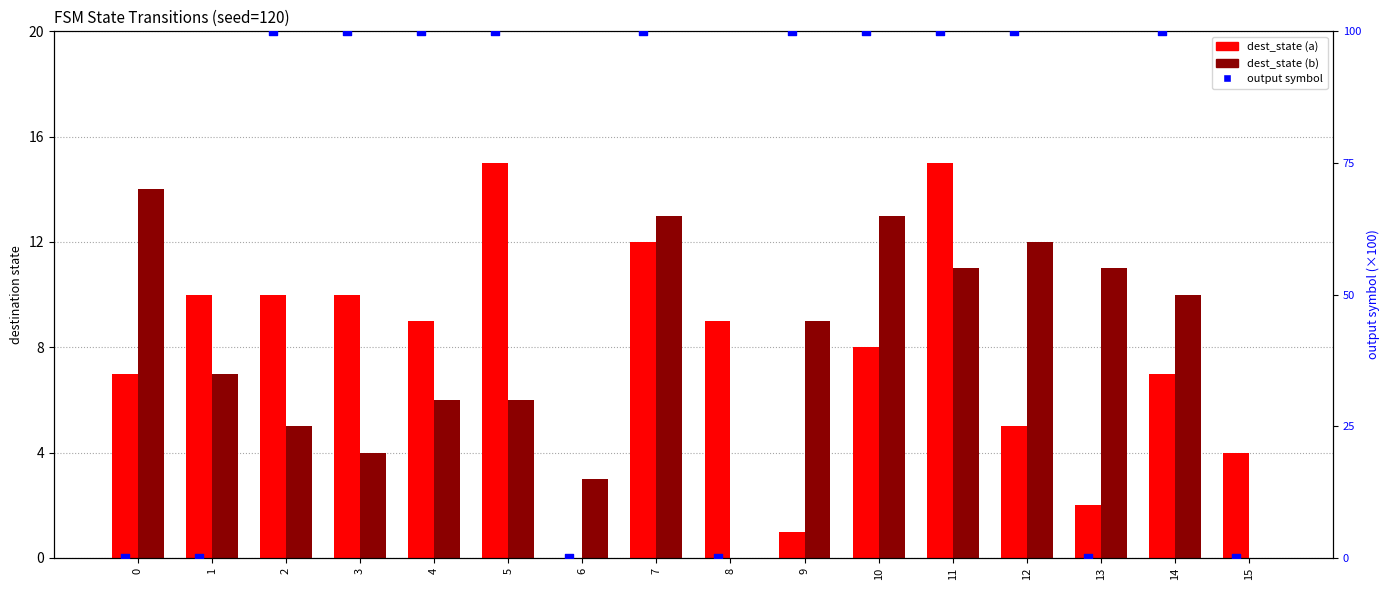

Which series reaches the minimum Y coordinate?

dest_state (a)